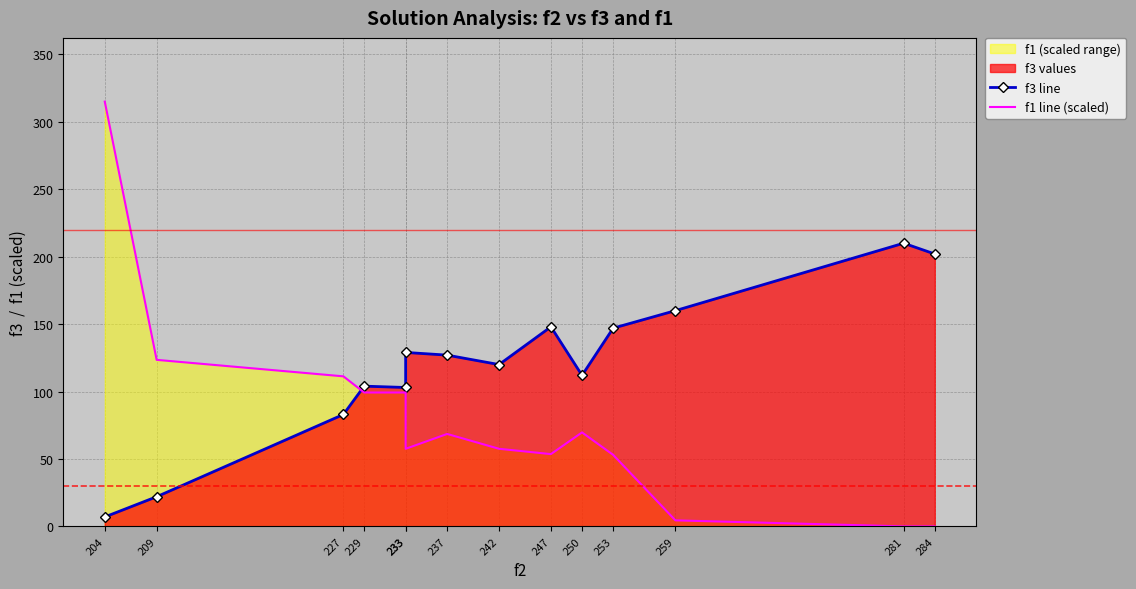

At which label does f1 line (scaled) reach its peak?

204